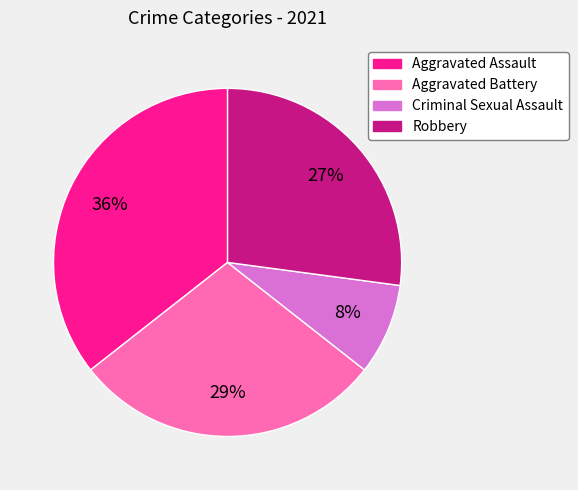

To the nearest percent, what is the average slice percentage?

25%